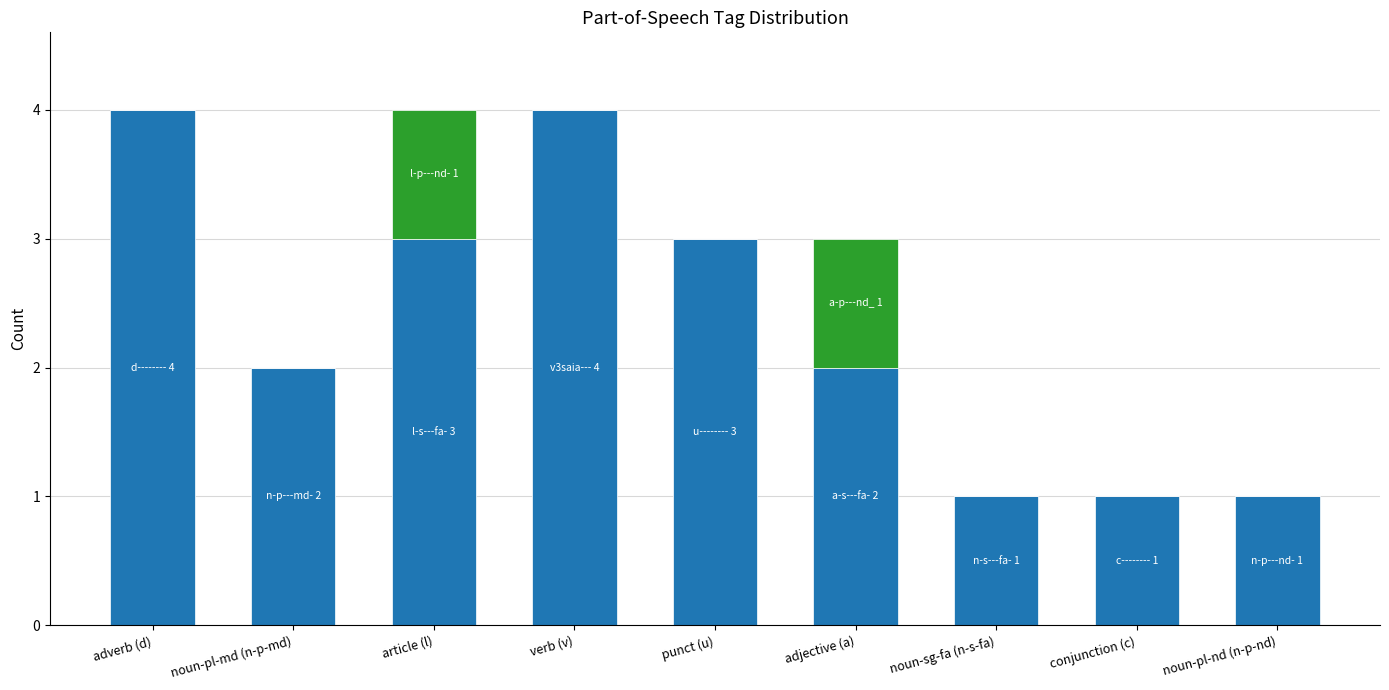

What is the total value across all series at article (l)?

4